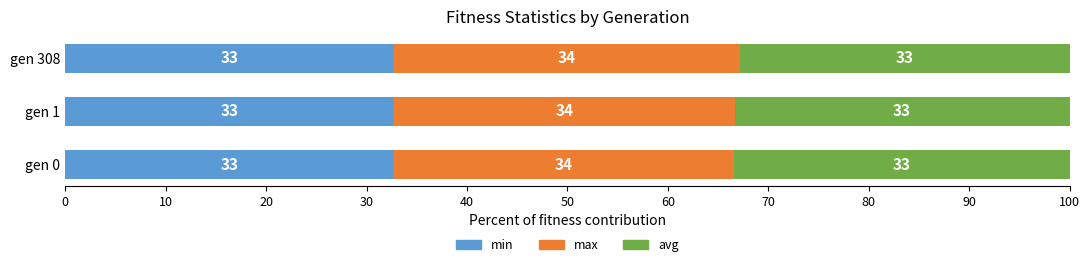

What is the value of the max bar at the 3rd from the left?

34.5